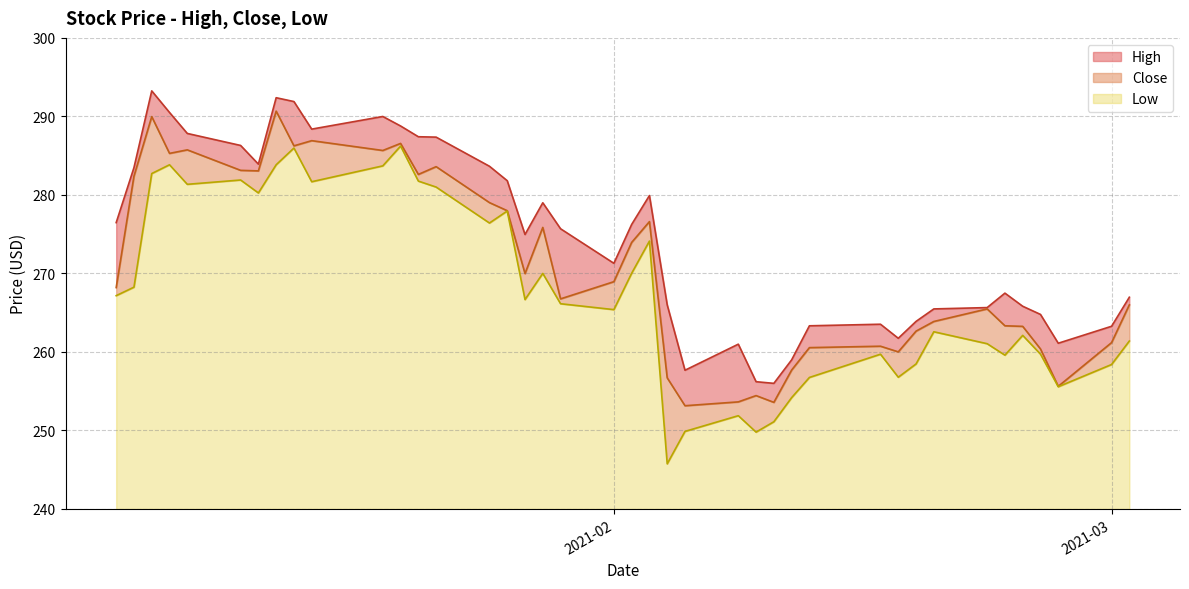

What is the highest value of the Low series?

46.2